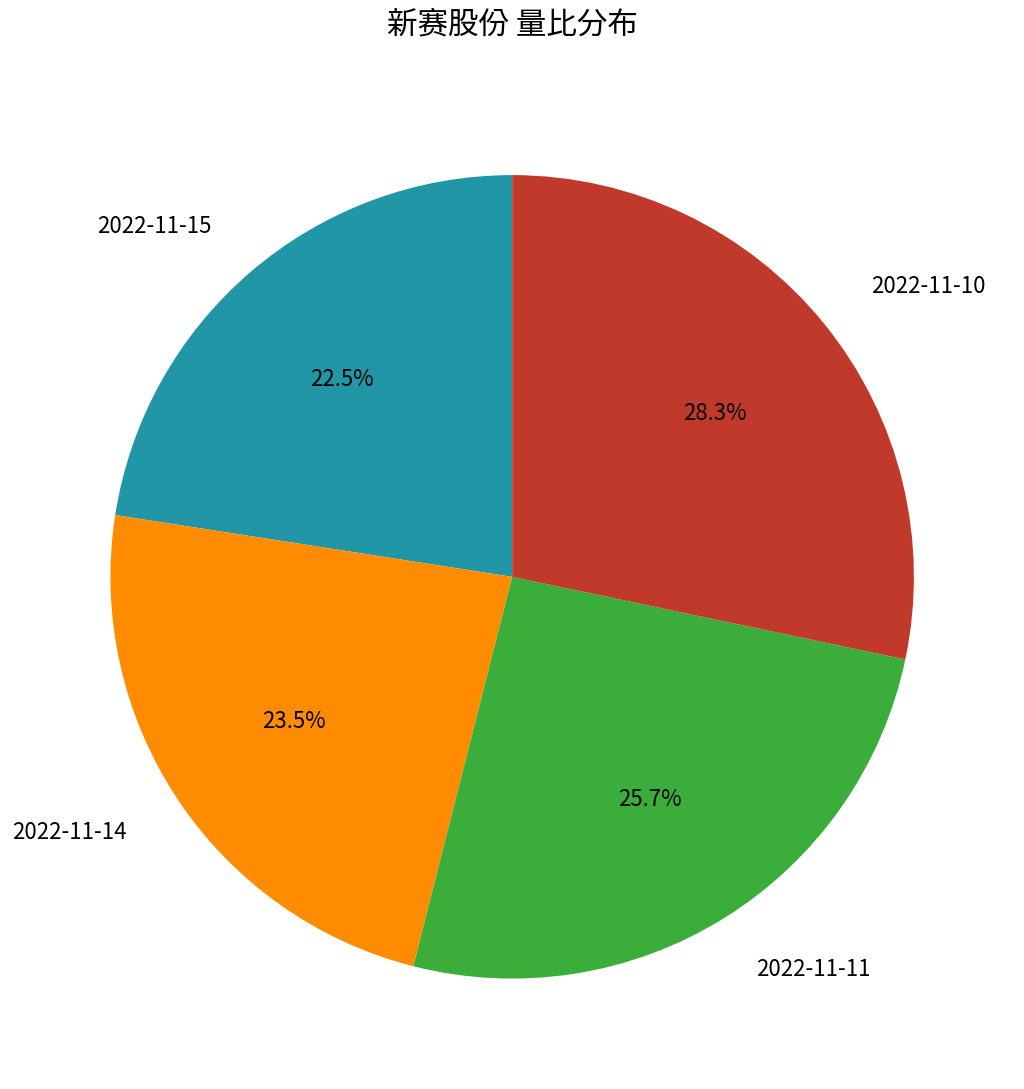

Does any single category account for the majority?

No